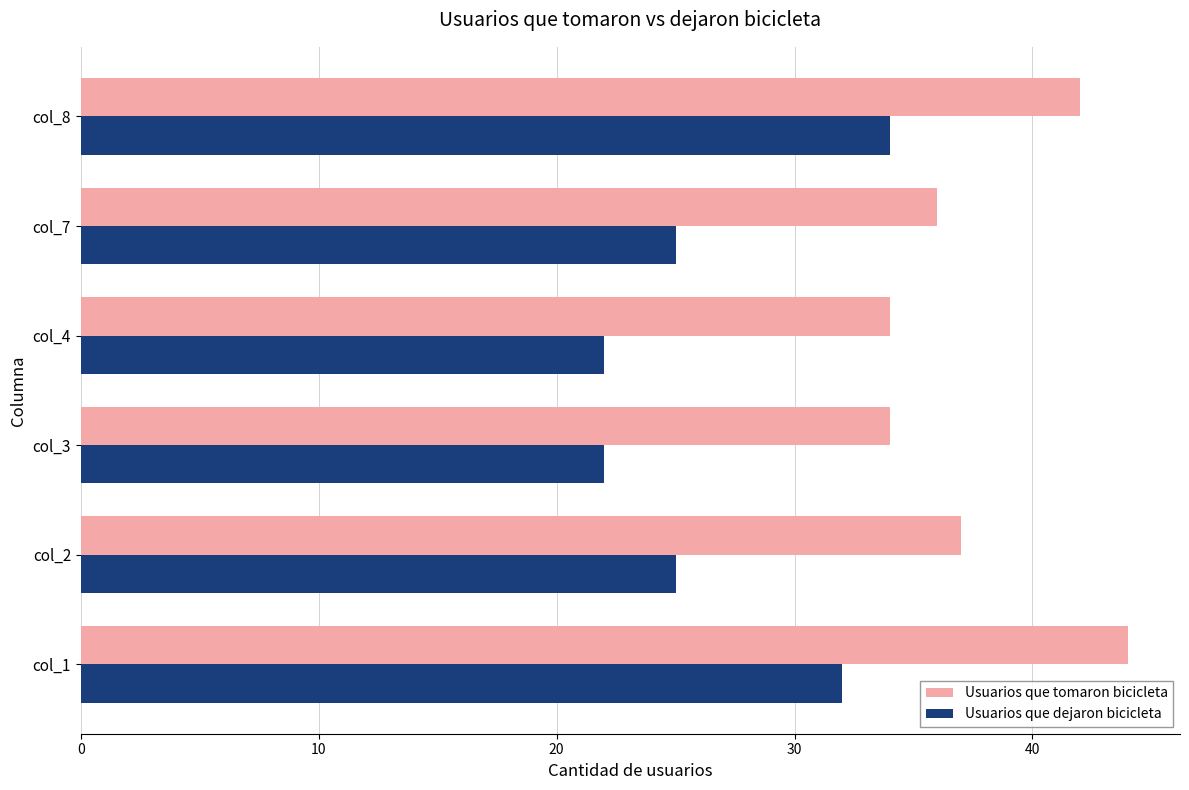

Which series changed the most between col_4 and col_7?

Usuarios que dejaron bicicleta